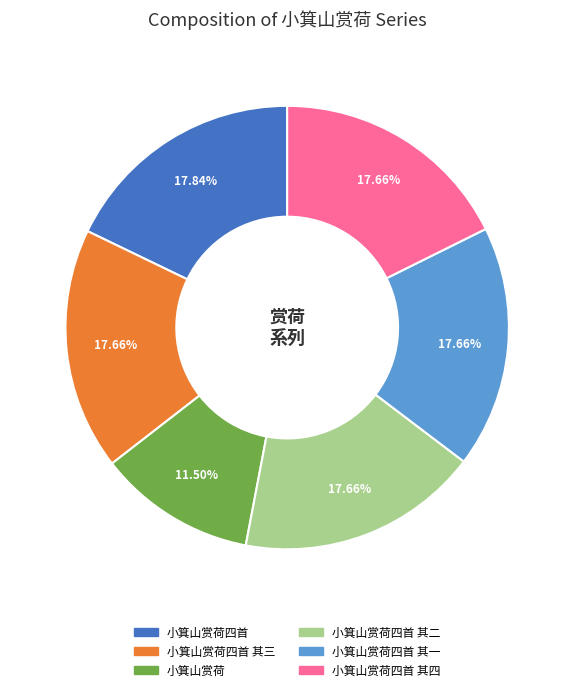

Is there a majority slice in this chart?

No